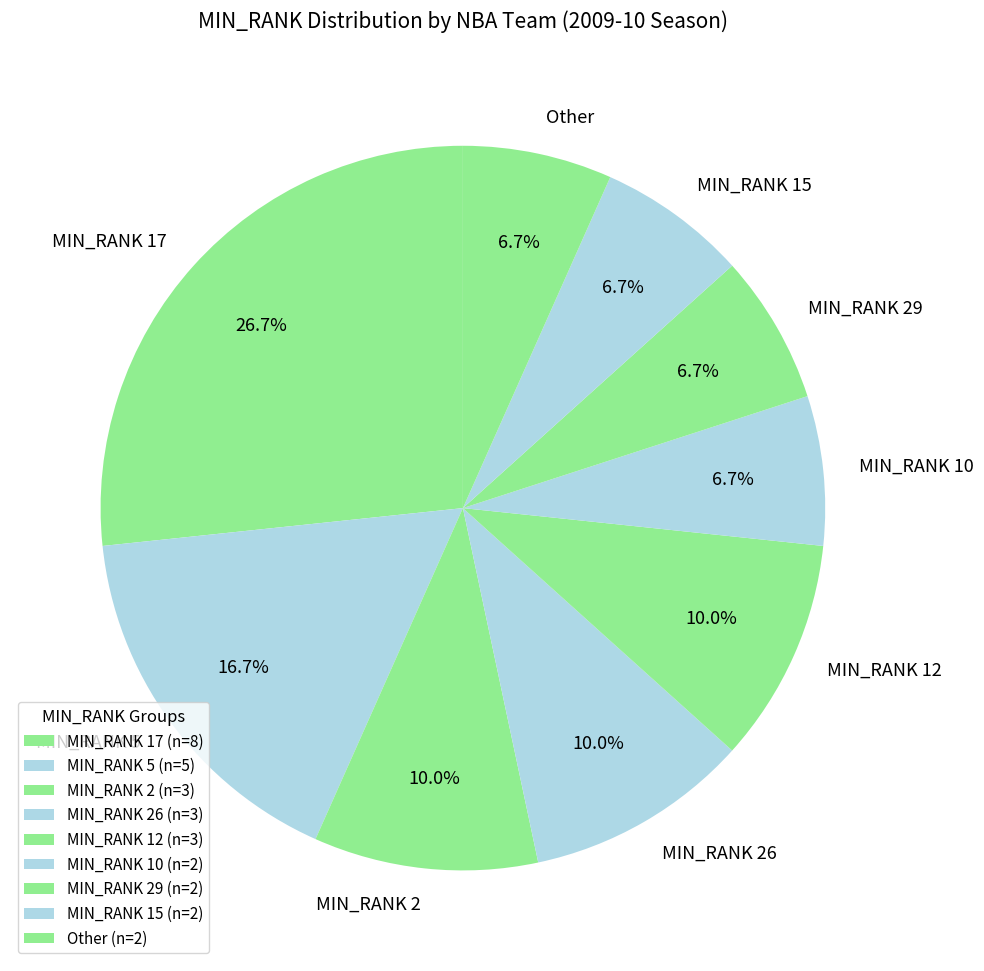

Is there any slice that represents more than half of the pie?

No